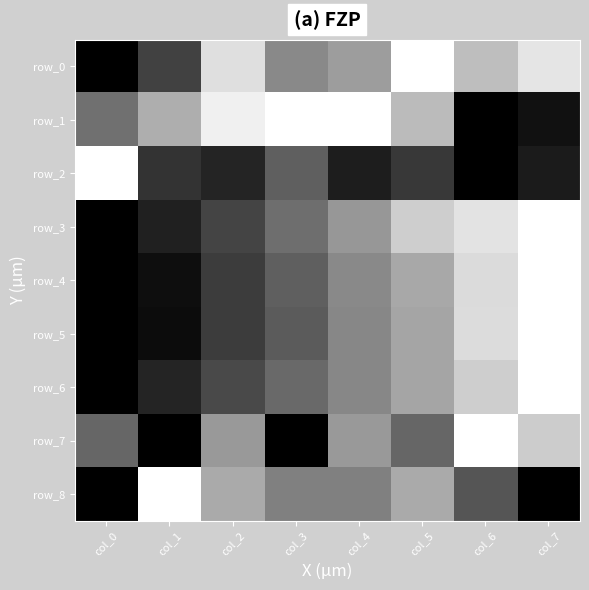

At which category is the sum across all series the highest?

col_7